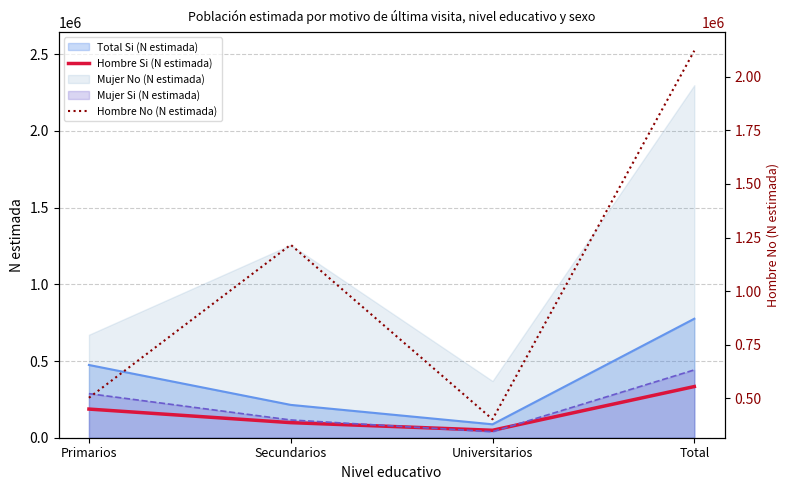

What is the label of the 4th point from the left?

Total